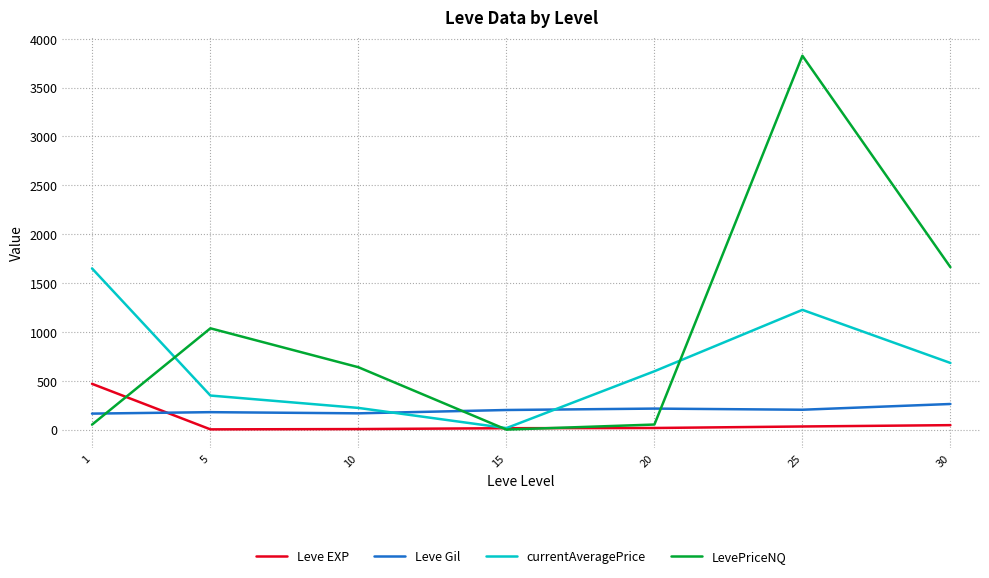

What is the approximate value of currentAveragePrice at 1?

1649.7